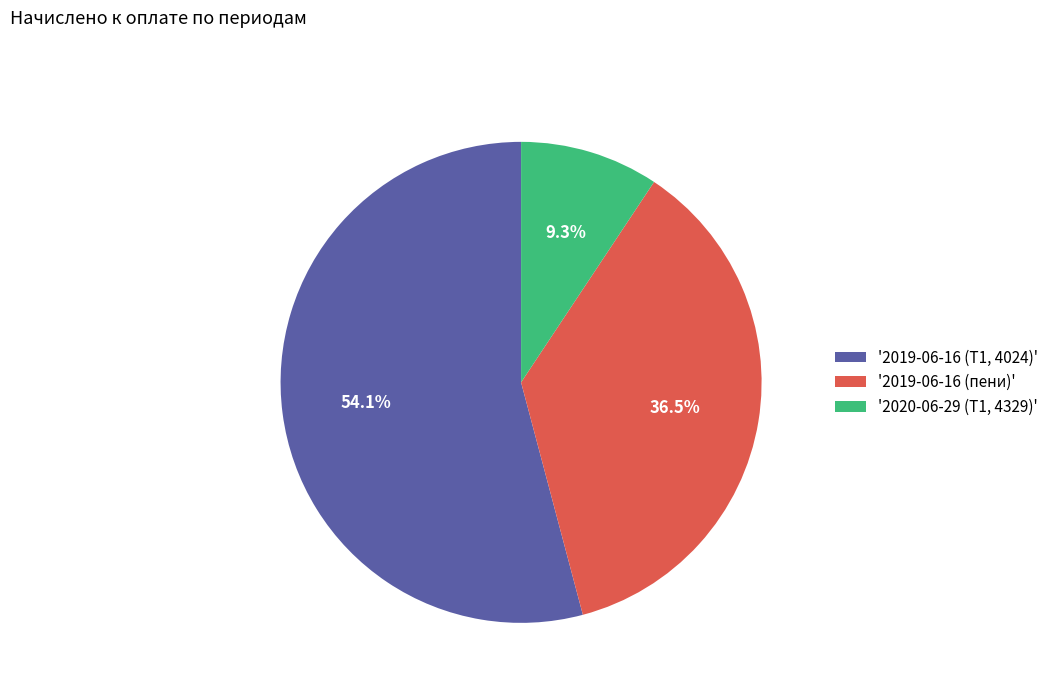

Which has a higher value, '2020-06-29 (Т1, 4329)' or '2019-06-16 (Т1, 4024)'?

'2019-06-16 (Т1, 4024)'